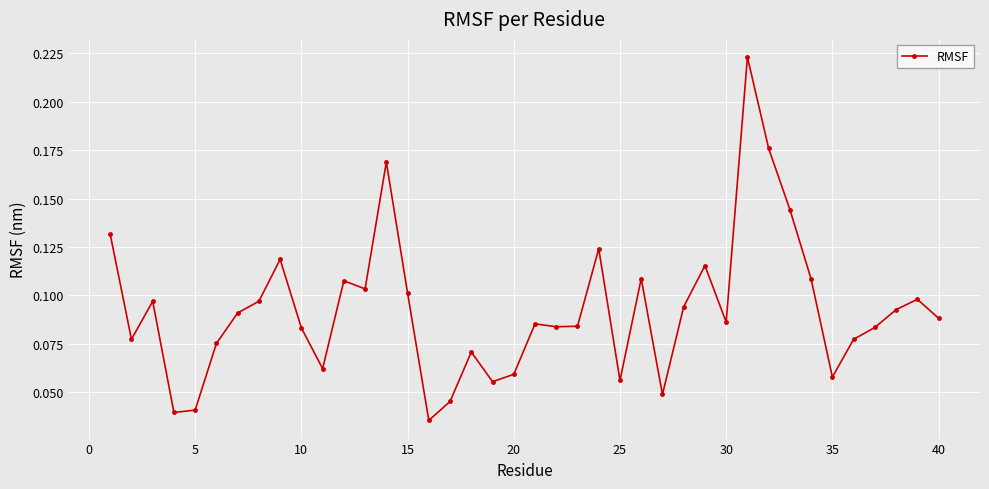

How many points are lower than both their immediate neighbors (excluding endpoints)?

11